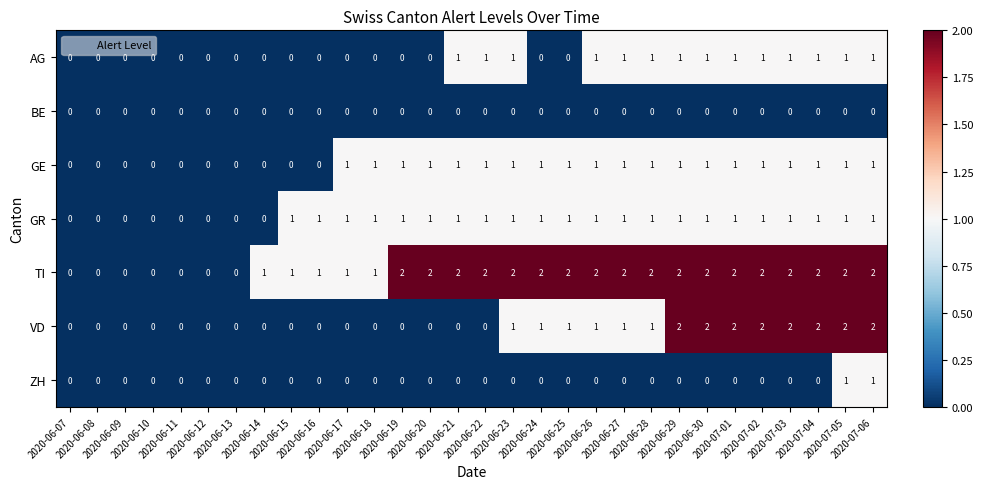

Which series has the largest total across all categories?

TI